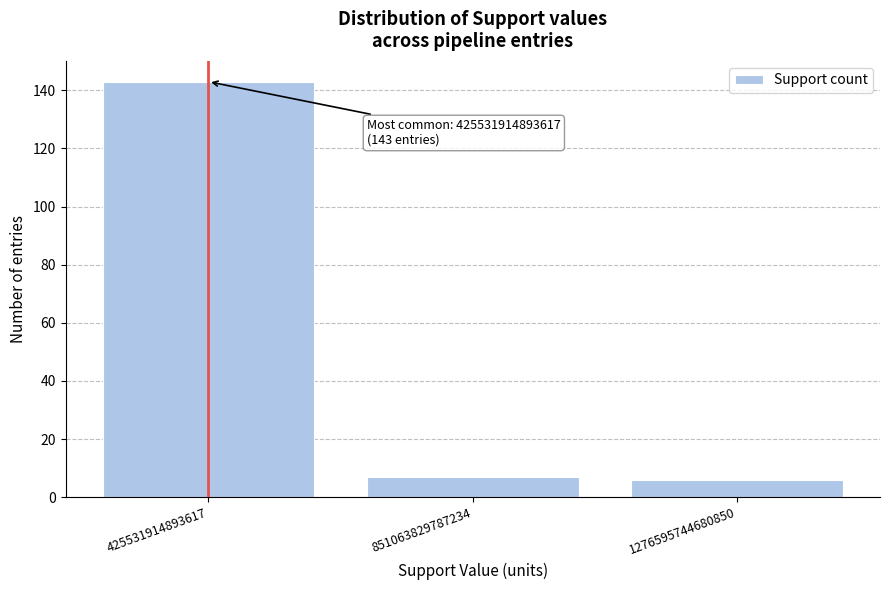

Which range on the x-axis has the tallest bar?

200000000000000 to 650000000000000